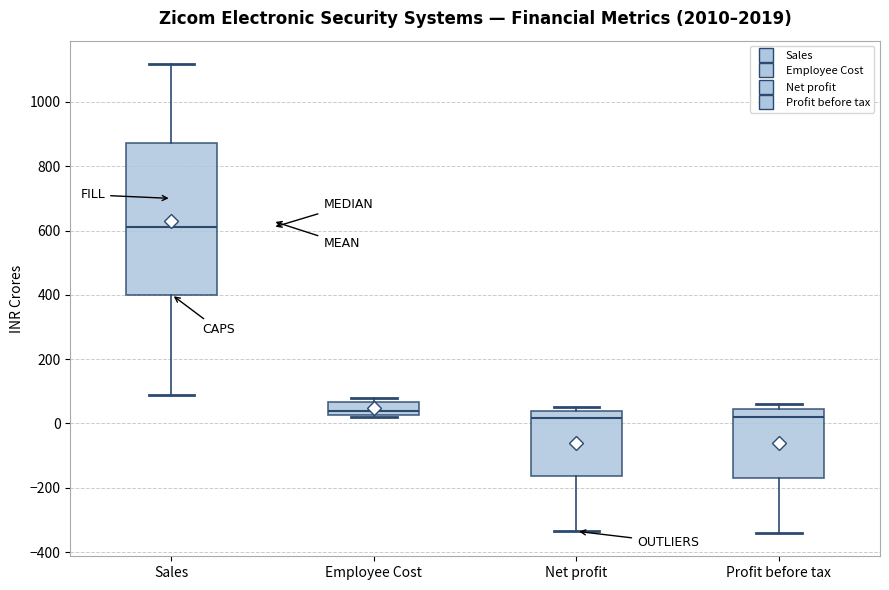

Reading left to right, transcribe this box plot: for each box, give where its median line is, the range the box spans, and where its two whiskers end, as read against the y-axis. The values are not printed on the chart, so give them approximately, as read against the axis.

Sales: median 600, box 400 to 880, whiskers 80 to 1120
Employee Cost: median 40, box 20 to 60, whiskers 20 (just below the box's lower edge) to 80
Net profit: median 20, box -160 to 40, whiskers -340 to 60
Profit before tax: median 20, box -160 to 40, whiskers -340 to 60